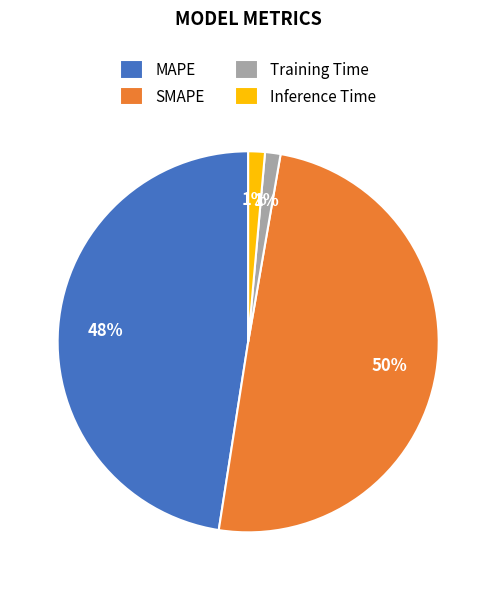

To the nearest percent, what percentage of the pie is SMAPE?

50%